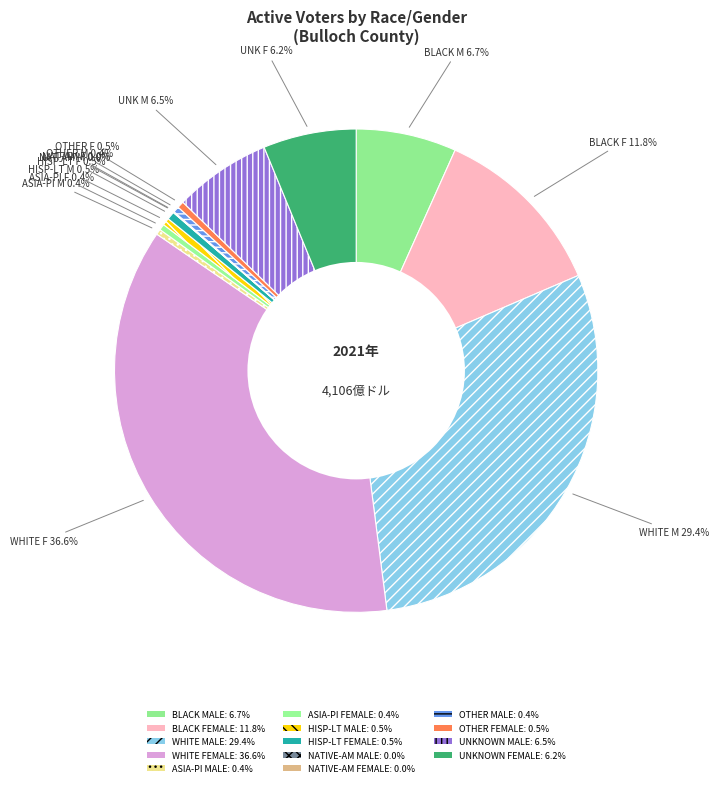

How many slices are in this pie chart?

14